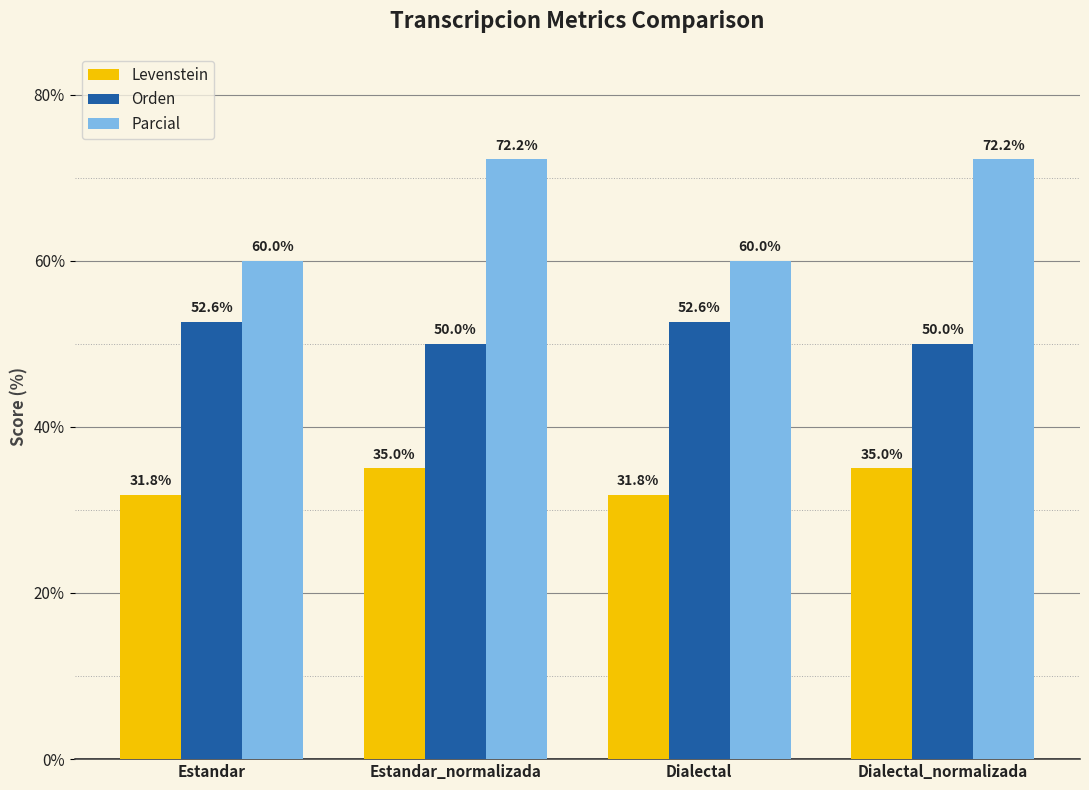

What is the label of the 3rd bar from the right?

Estandar_normalizada